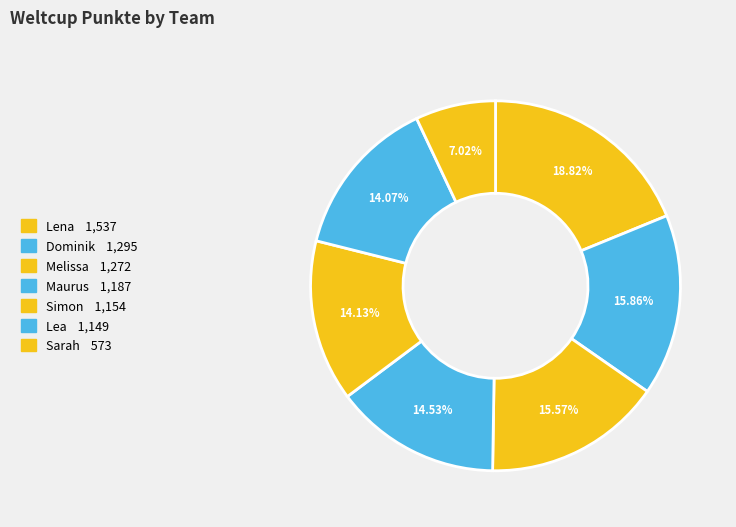

What is the largest slice in the pie chart?

Lena